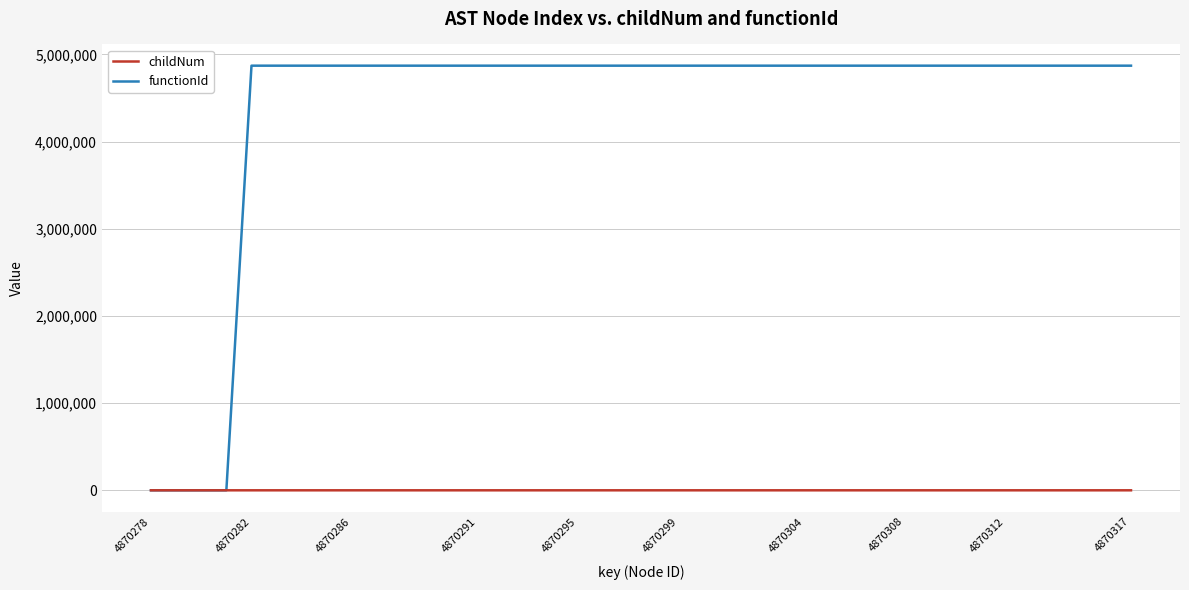

Which series has the largest total across all categories?

functionId